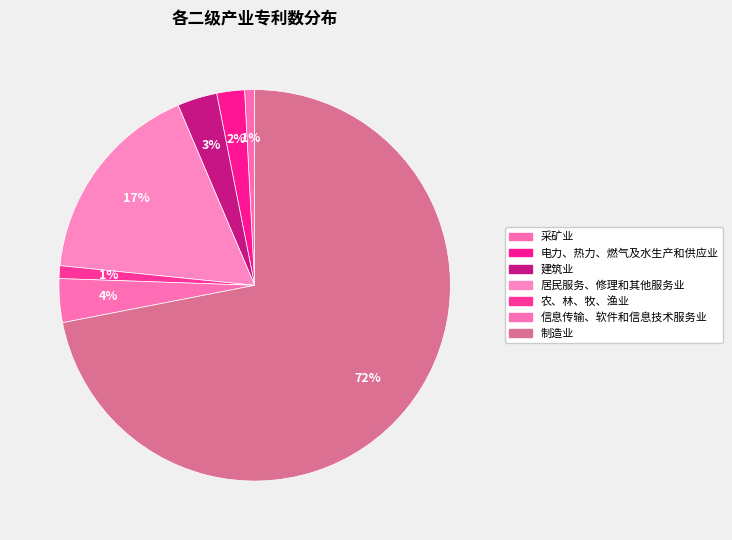

What portion of the pie excludes 信息传输、软件和信息技术服务业?

96.4%